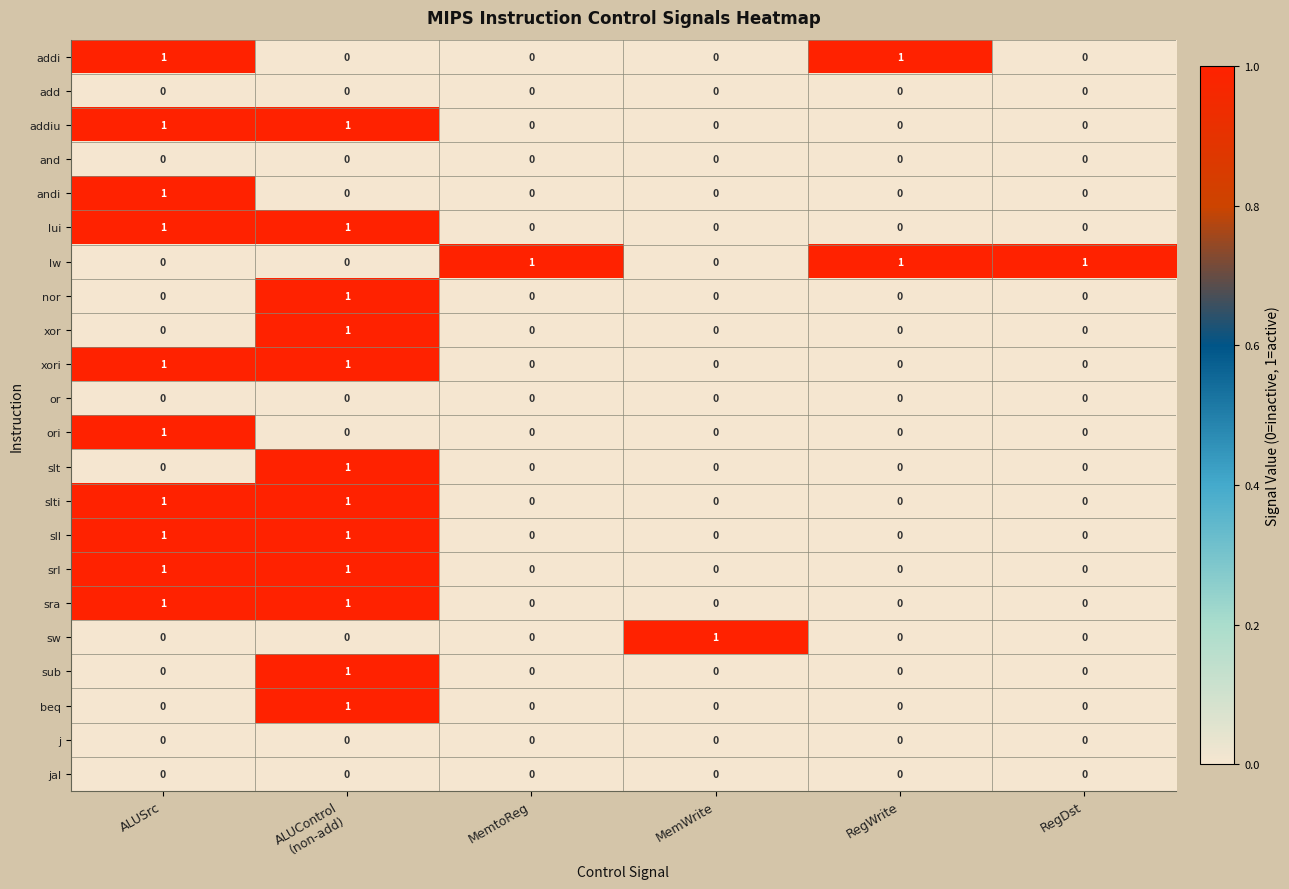

What is the total value across all series at RegDst?

1